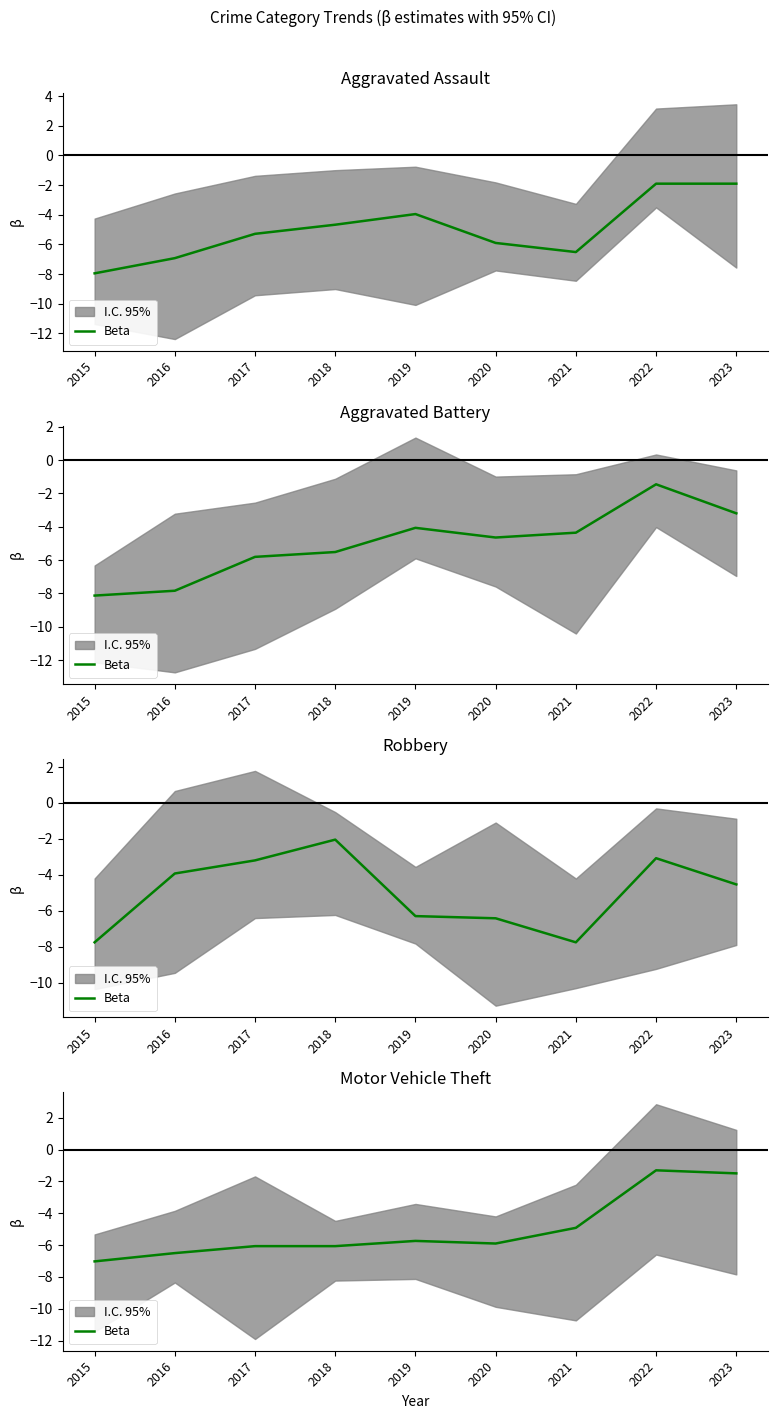

What is the change in value from 2015 to 2023?

+5.5